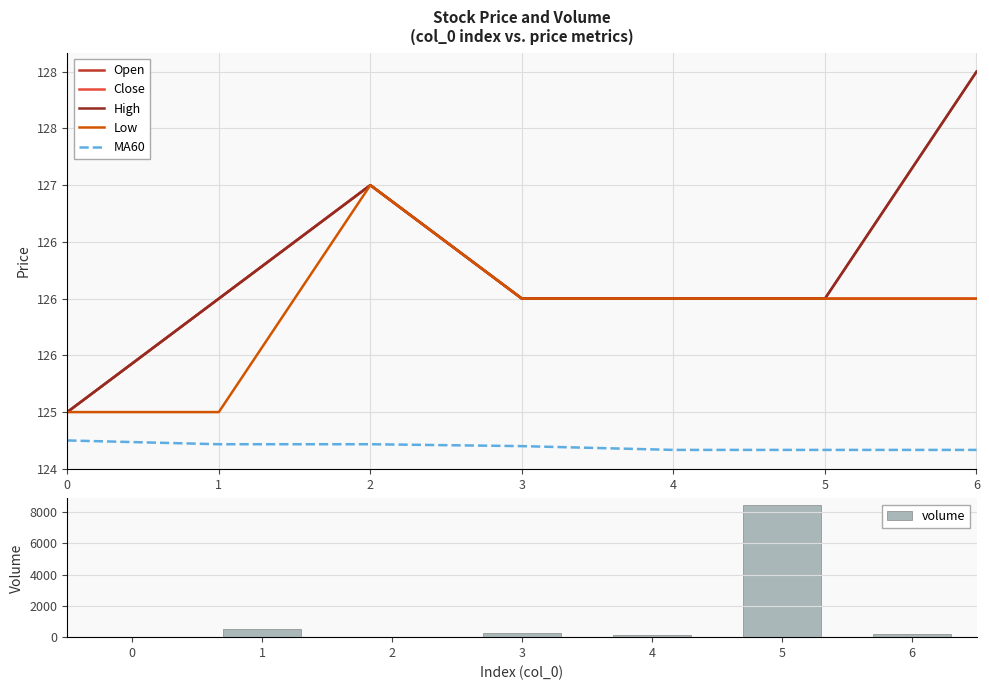

At which category is the sum across all series the highest?

5